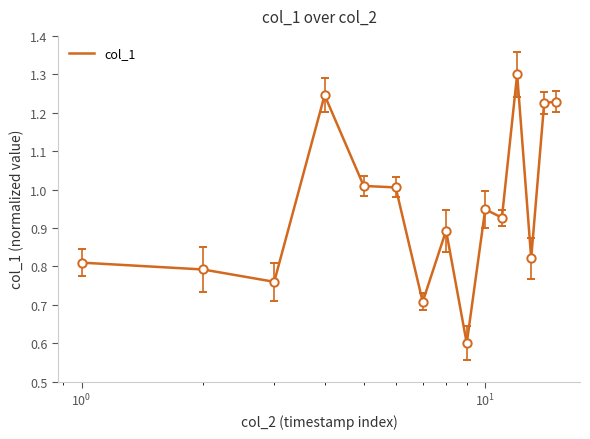

What is the maximum value shown in the chart?

1.3